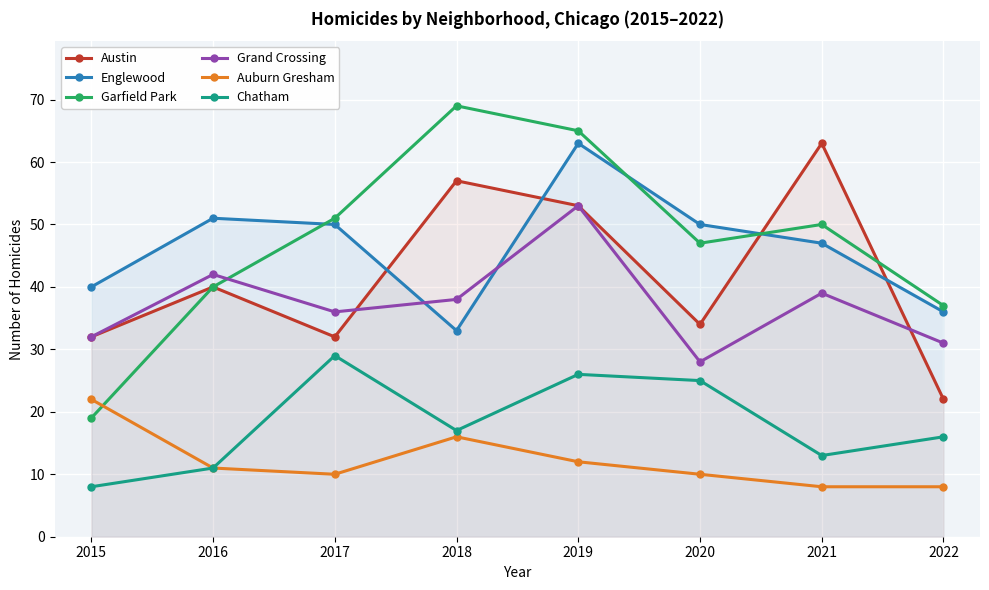

What value does the Chatham series have at 2017, to the nearest 5?

30